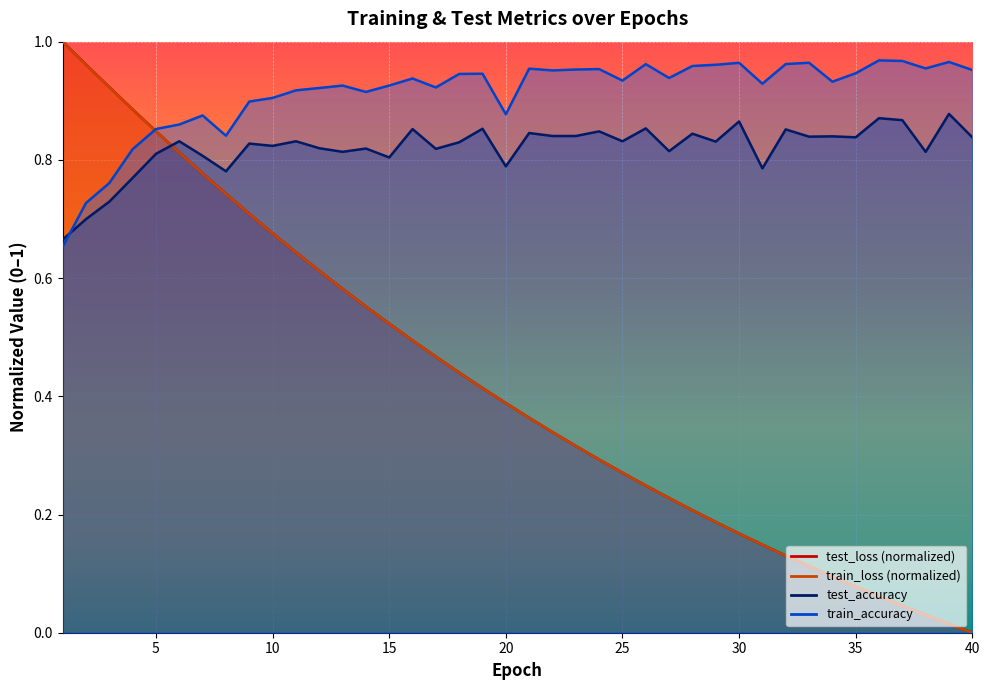

Reading left to right, what are all the values shown in this chart?

test_loss: 1.0	1.0	0.9	0.9	0.8	0.8	0.8	0.7	0.7	0.7	0.6	0.6	0.6	0.6	0.5	0.5	0.5	0.4	0.4	0.4	0.4	0.3	0.3	0.3	0.3	0.2	0.2	0.2	0.2	0.2	0.1	0.1	0.1	0.1	0.1	0.1	0.0	0.0	0.0	0.0
train_loss: 1.0	1.0	0.9	0.9	0.8	0.8	0.8	0.7	0.7	0.7	0.6	0.6	0.6	0.6	0.5	0.5	0.5	0.4	0.4	0.4	0.4	0.3	0.3	0.3	0.3	0.2	0.2	0.2	0.2	0.2	0.1	0.1	0.1	0.1	0.1	0.1	0.0	0.0	0.0	0.0
train_accuracy: 0.7	0.7	0.8	0.8	0.9	0.9	0.9	0.8	0.9	0.9	0.9	0.9	0.9	0.9	0.9	0.9	0.9	0.9	0.9	0.9	1.0	1.0	1.0	1.0	0.9	1.0	0.9	1.0	1.0	1.0	0.9	1.0	1.0	0.9	0.9	1.0	1.0	1.0	1.0	1.0
test_accuracy: 0.7	0.7	0.7	0.8	0.8	0.8	0.8	0.8	0.8	0.8	0.8	0.8	0.8	0.8	0.8	0.9	0.8	0.8	0.9	0.8	0.8	0.8	0.8	0.8	0.8	0.9	0.8	0.8	0.8	0.9	0.8	0.9	0.8	0.8	0.8	0.9	0.9	0.8	0.9	0.8